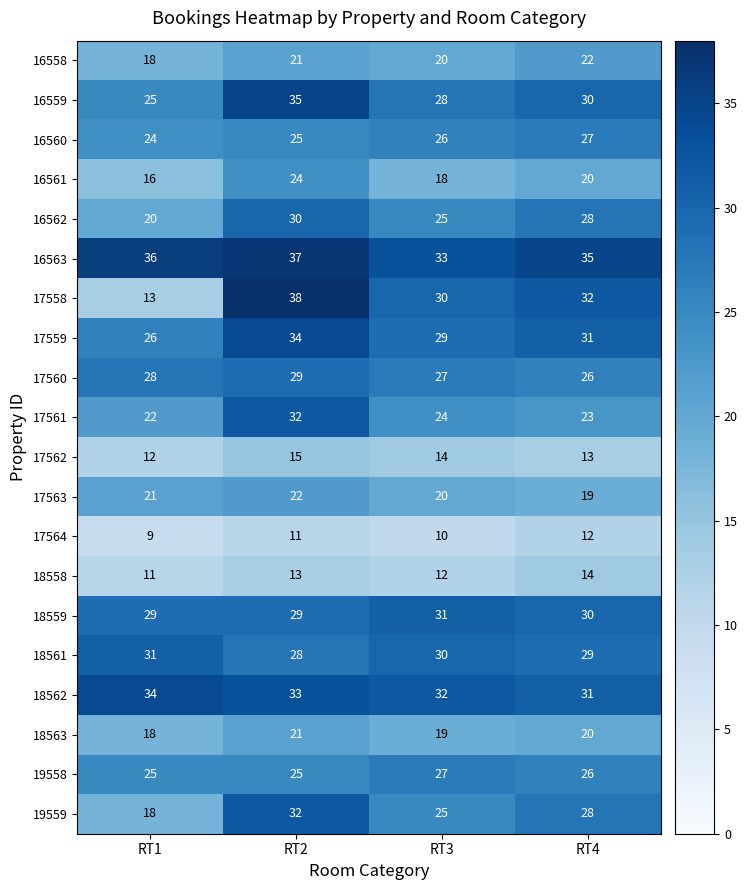

Which series has the widest spread of values?

17558